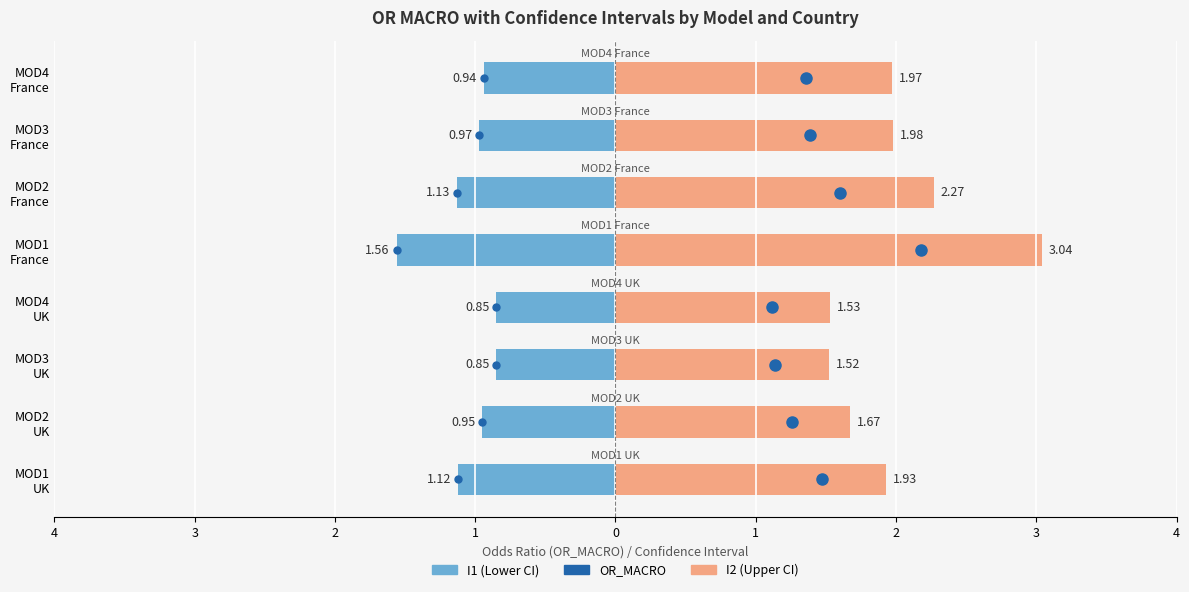

What is the sum of the I1 (Lower CI) values at MOD2 France and MOD3 UK?

-2.0